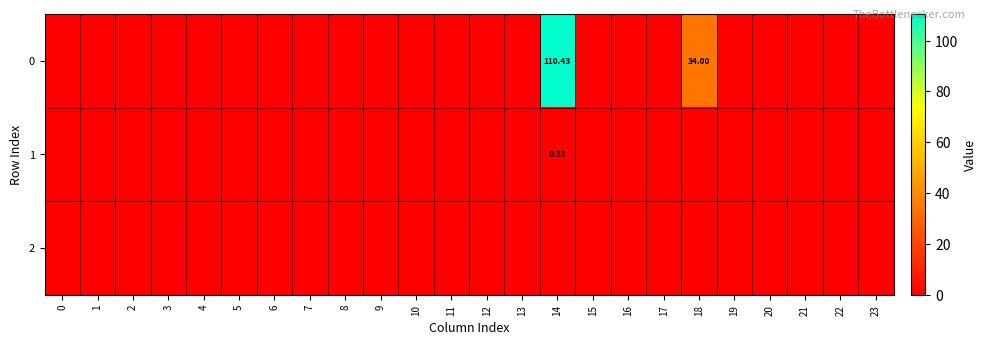

Between 11 and 0, which is larger?

11